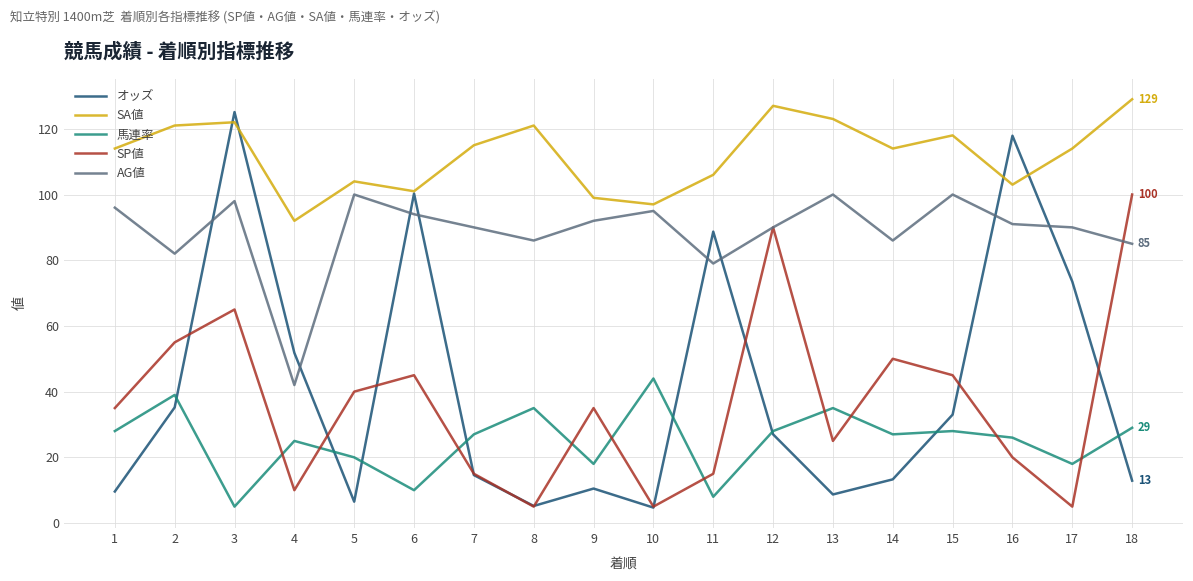

What is the difference between the SP値 values at 10 and 1?

30.0